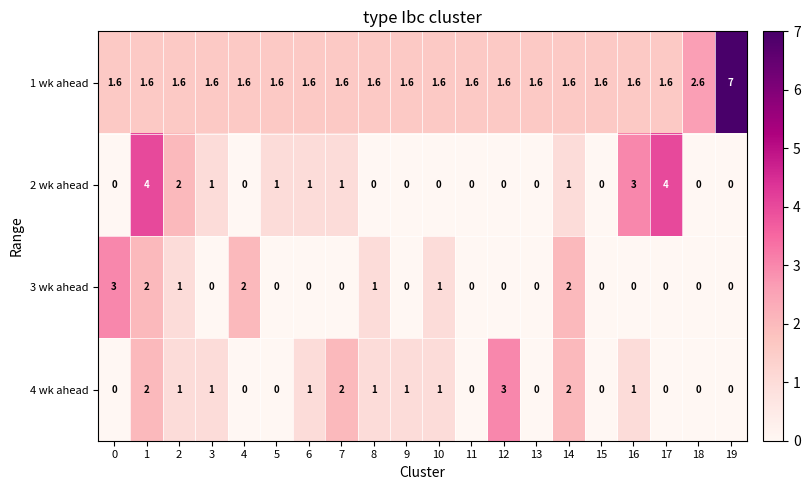

True or false: 1 wk ahead has a value of 1.6 at 6.

True